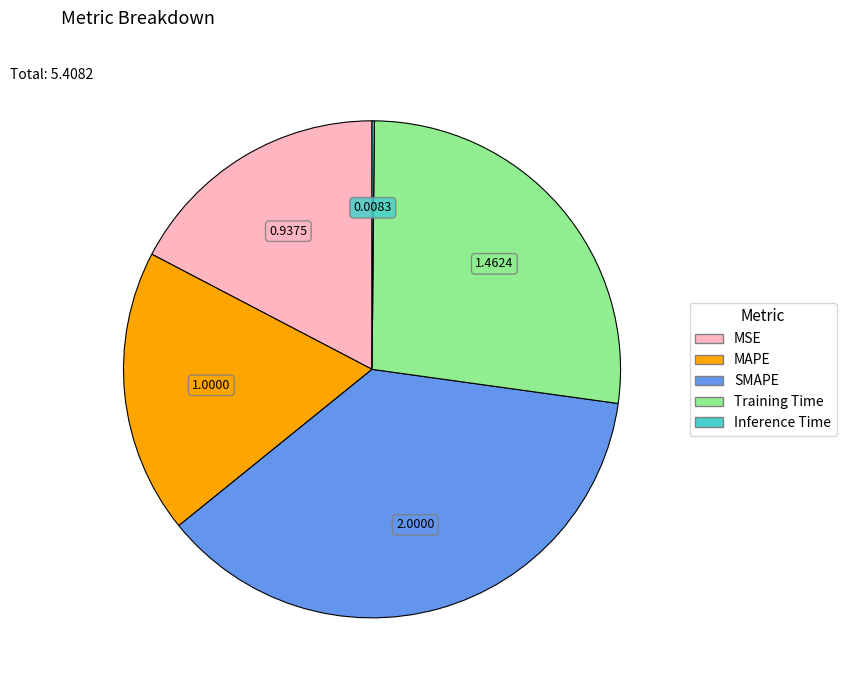

Is the sum of SMAPE and MSE greater than half?

Yes